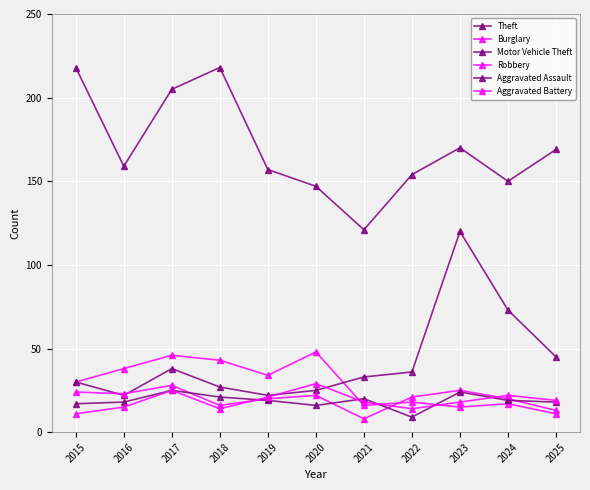

What is the highest value of the Theft series?

218